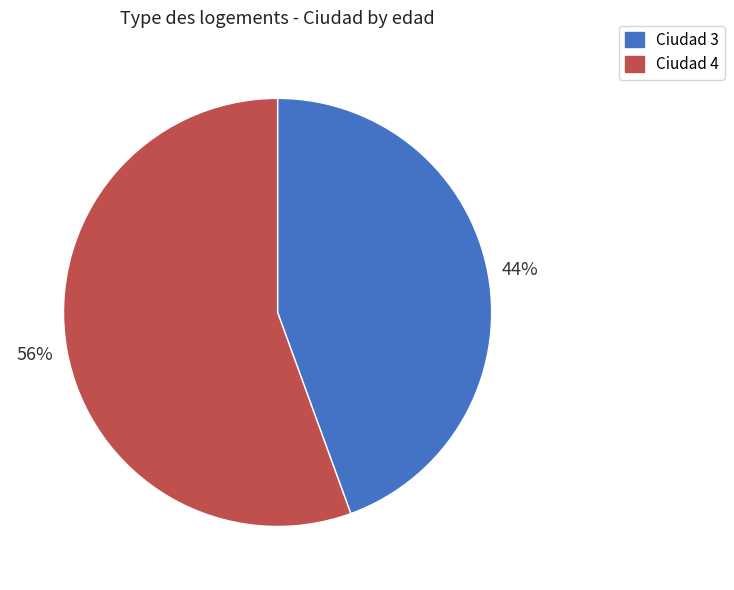

Which category has the biggest portion of the pie?

Ciudad 4